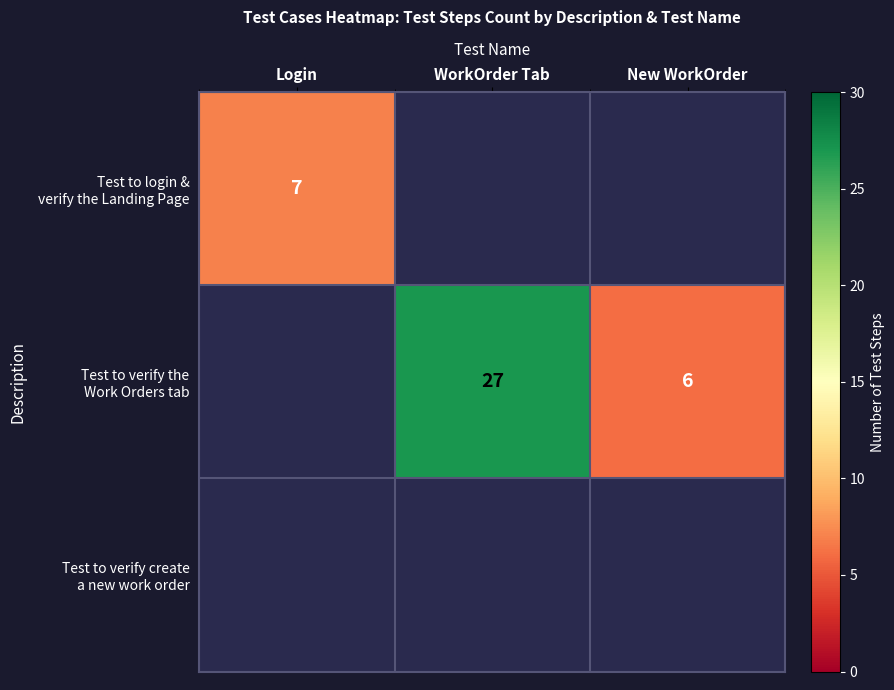

Between WorkOrder Tab and New WorkOrder, which is larger?

WorkOrder Tab